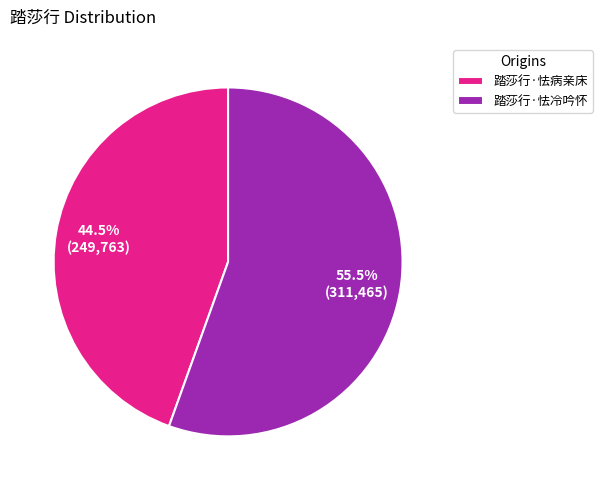

Which category has the smallest portion of the pie?

踏莎行·怯病亲床